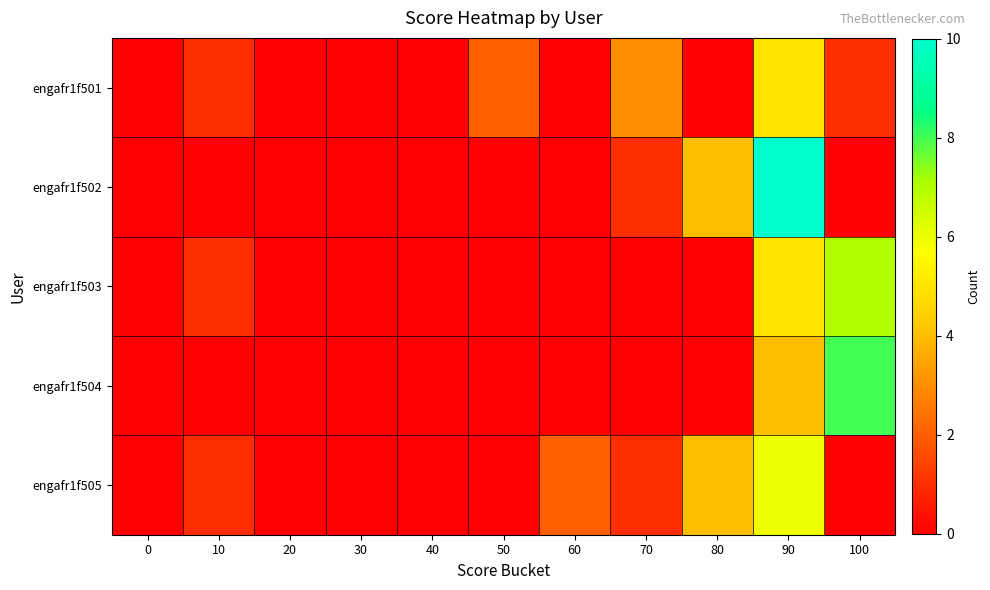

At which category is the sum across all series the highest?

90